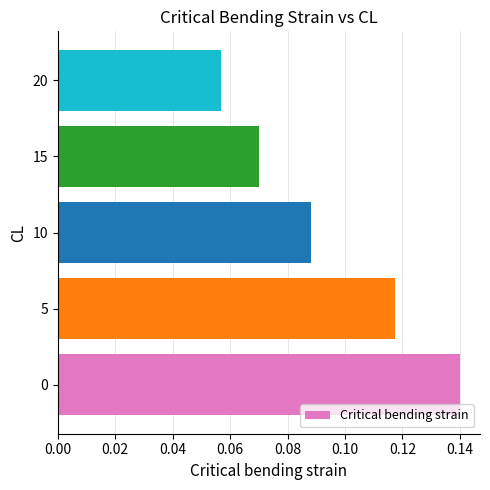

List the labels in order of value, largest first.

0, 5, 10, 15, 20